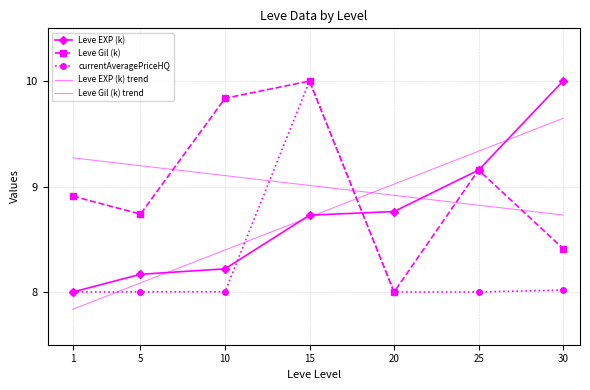

Is it true that currentAveragePriceHQ equals 8.0 at 30?

True